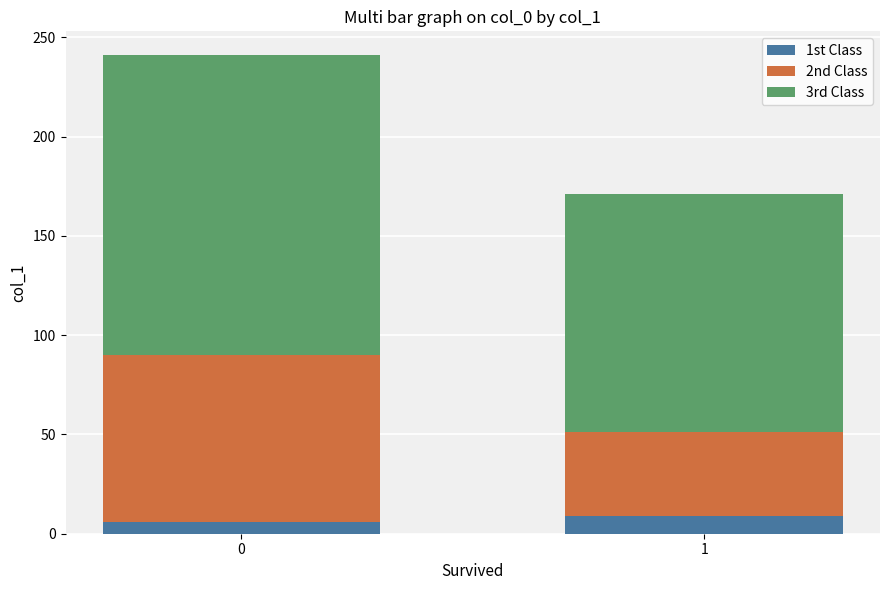

What is the total value across all series at 1?

171